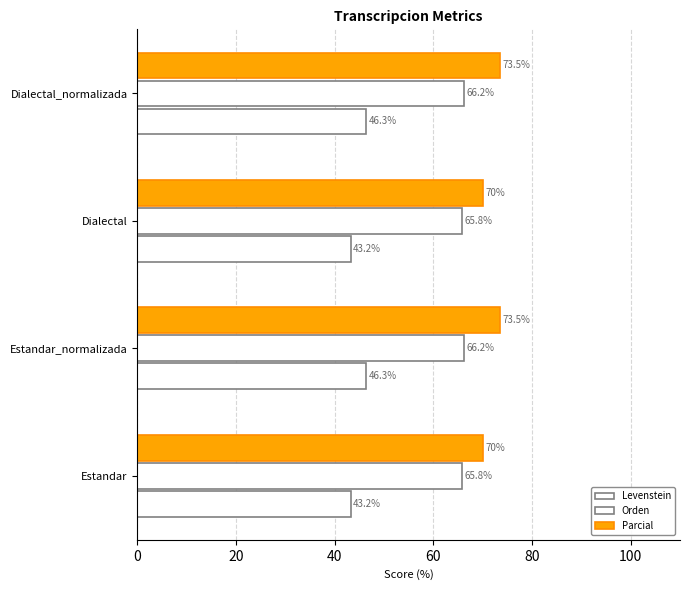

How many series are shown in this chart?

3